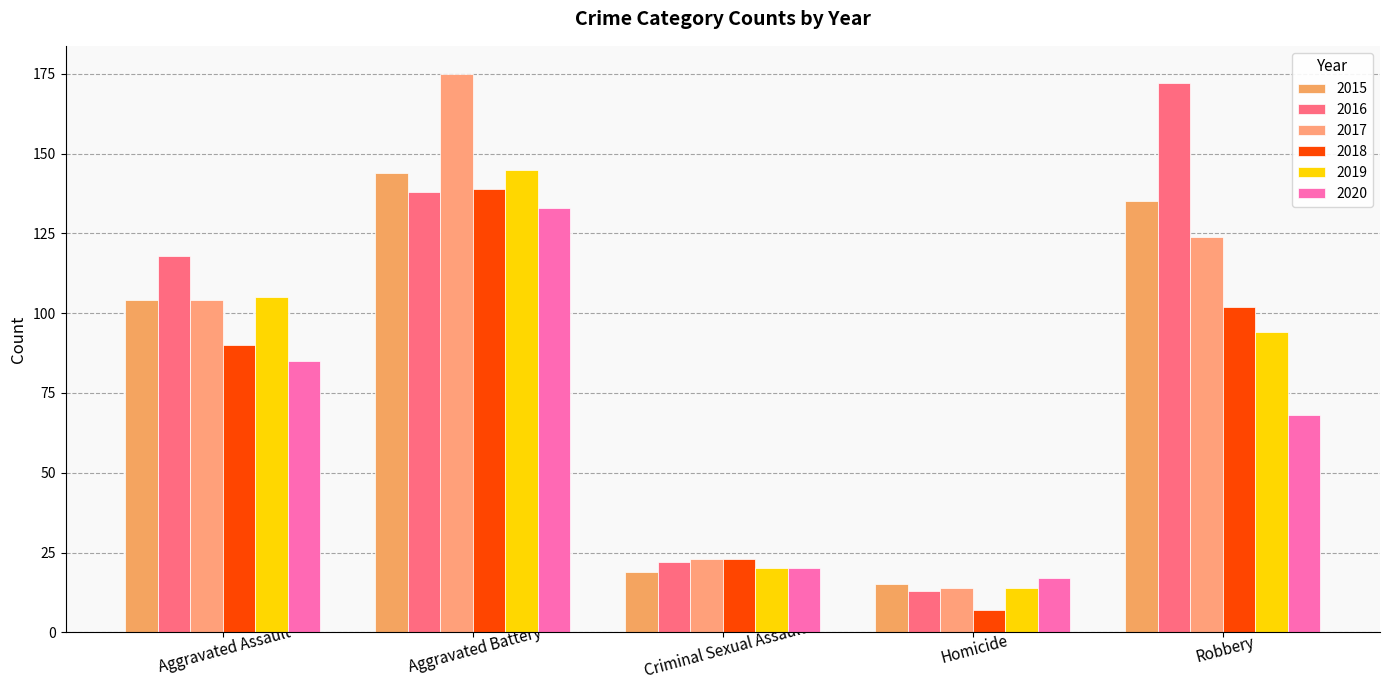

Reading right to left, extract all data points from this chart.

2015: Robbery=135	Homicide=15	Criminal Sexual Assault=19	Aggravated Battery=144	Aggravated Assault=104
2016: Robbery=172	Homicide=13	Criminal Sexual Assault=22	Aggravated Battery=138	Aggravated Assault=118
2017: Robbery=124	Homicide=14	Criminal Sexual Assault=23	Aggravated Battery=175	Aggravated Assault=104
2018: Robbery=102	Homicide=7	Criminal Sexual Assault=23	Aggravated Battery=139	Aggravated Assault=90
2019: Robbery=94	Homicide=14	Criminal Sexual Assault=20	Aggravated Battery=145	Aggravated Assault=105
2020: Robbery=68	Homicide=17	Criminal Sexual Assault=20	Aggravated Battery=133	Aggravated Assault=85